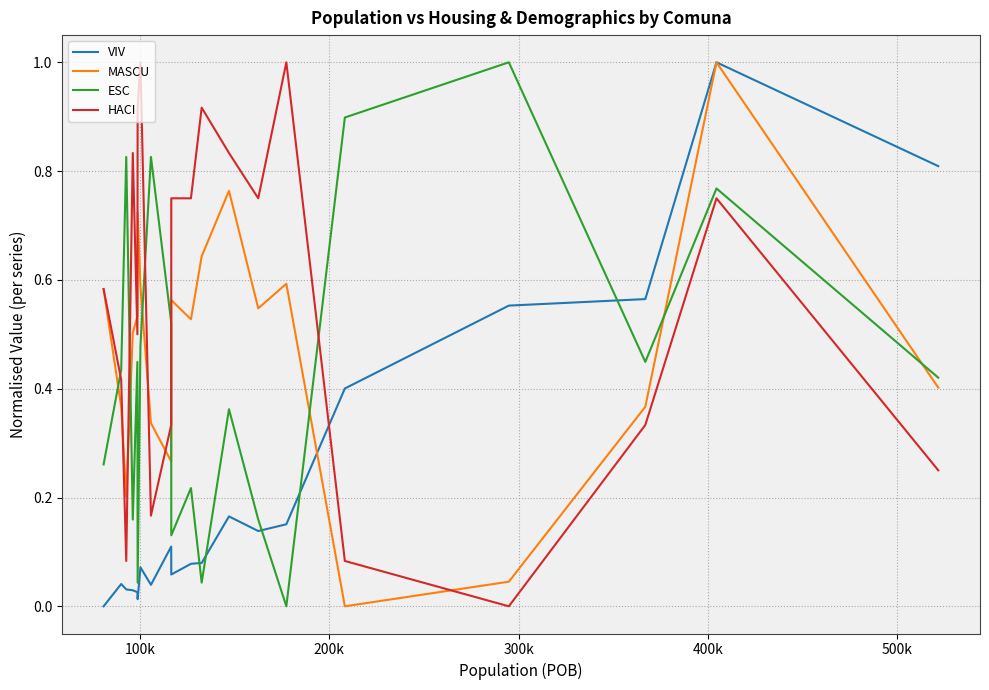

Rank the series by their average value, from highest to lowest.

HACI, MASCU, ESC, VIV